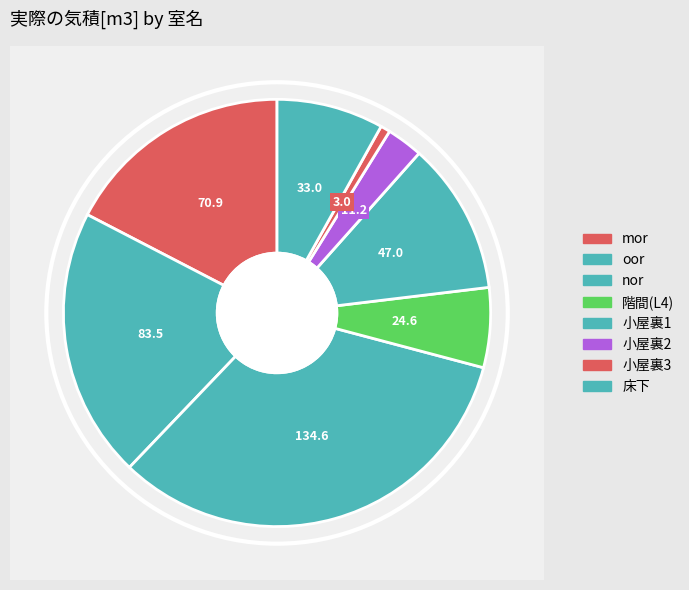

How many segments does this pie chart have?

8